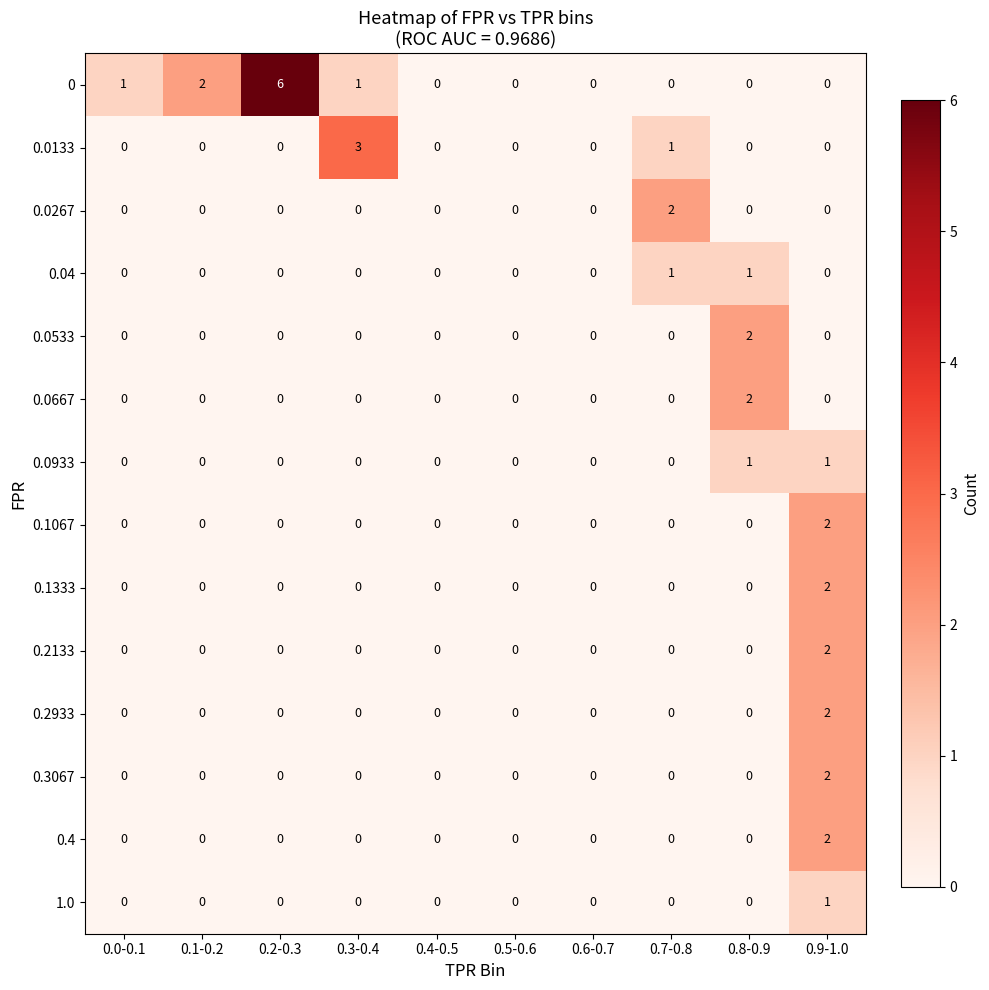

What is the difference between the maximum and minimum values in the 0.0133 series?

3